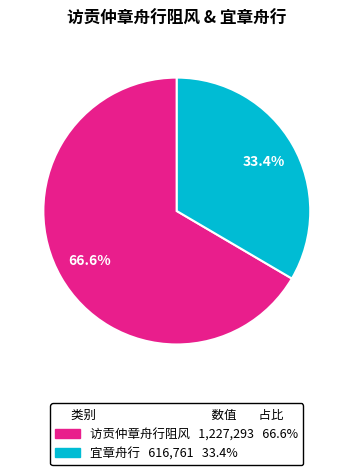

Between 宜章舟行 and 访贡仲章舟行阻风, which is larger?

访贡仲章舟行阻风